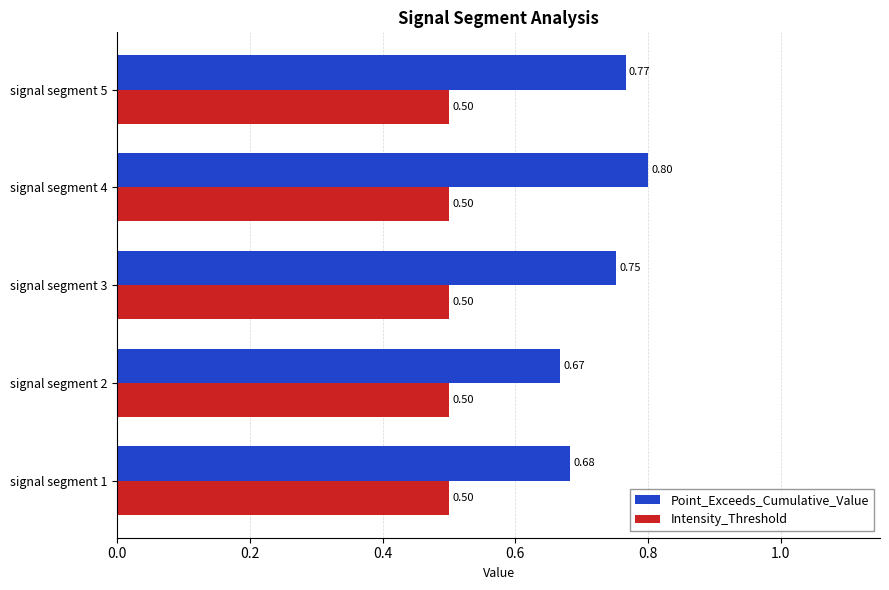

What is the sum of all Point_Exceeds_Cumulative_Value values?

3.7